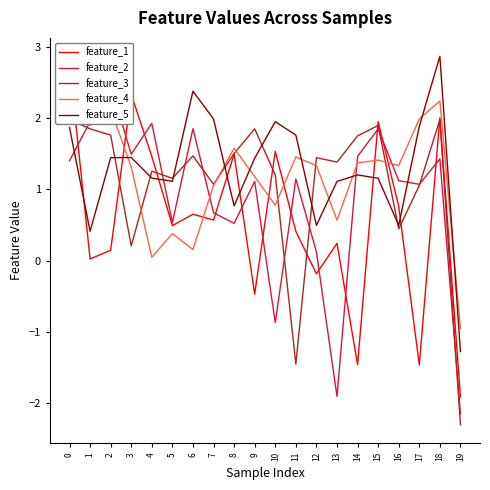

What is the smallest value displayed?

-2.3